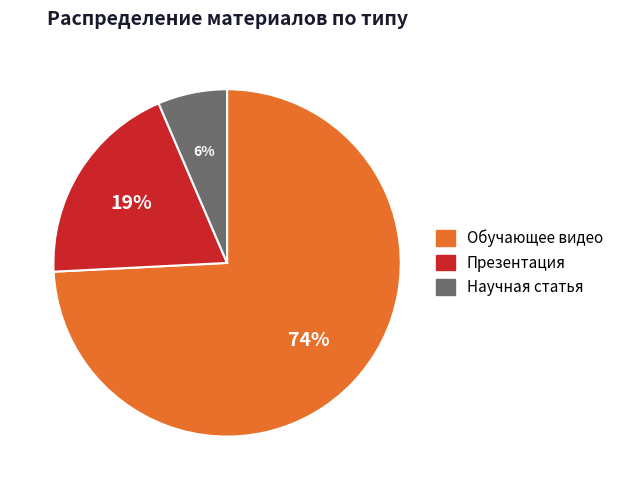

How many segments does this pie chart have?

3